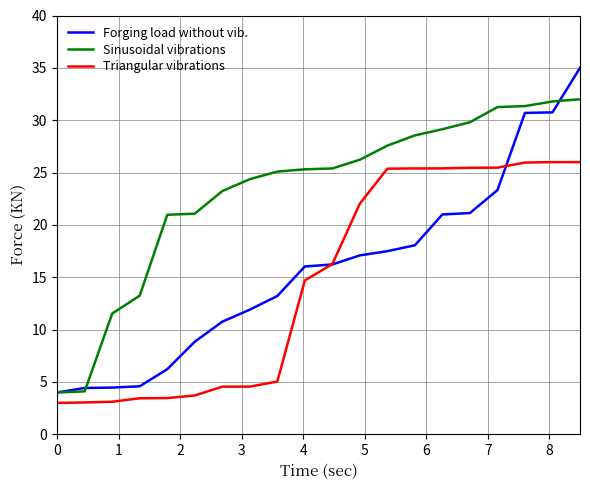

What is the minimum value shown in the chart?

3.0